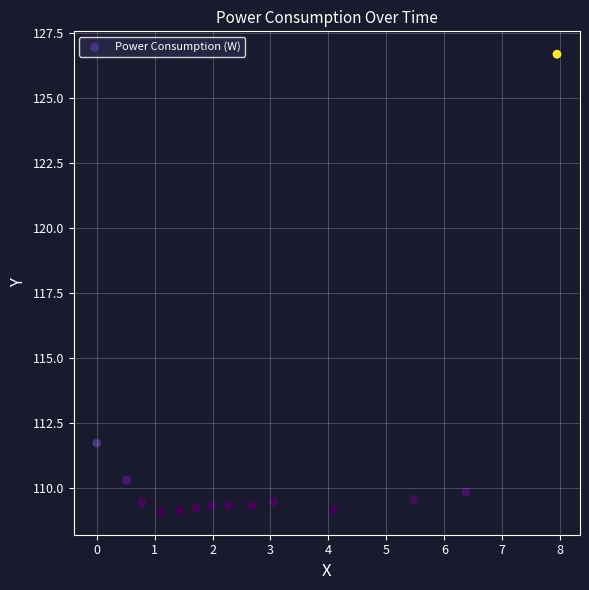

What Y value in the scatter plot is closest to 117?

111.7